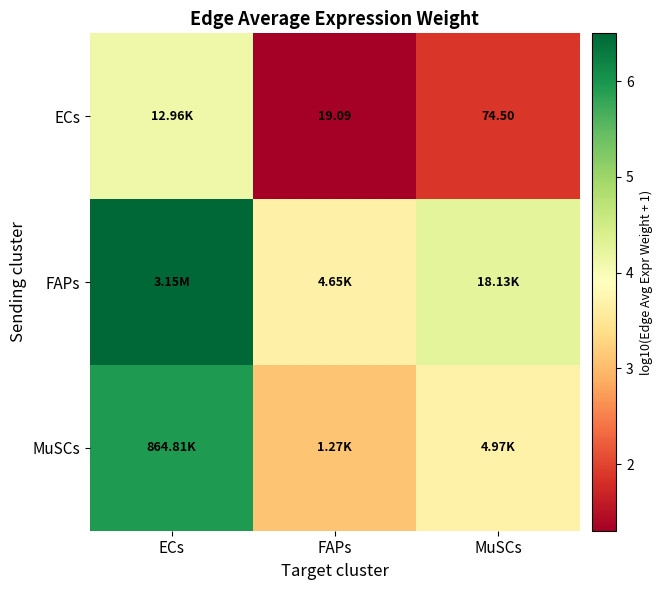

Count the number of data series in this chart.

3